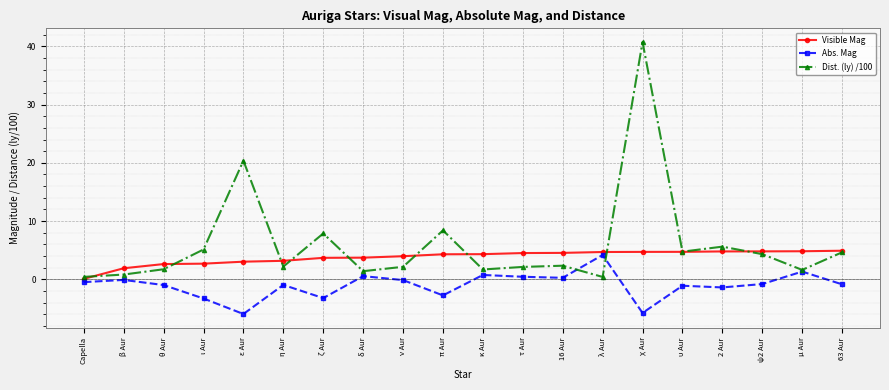

True or false: Abs. Mag has more than 1 points higher than both neighbors.

True